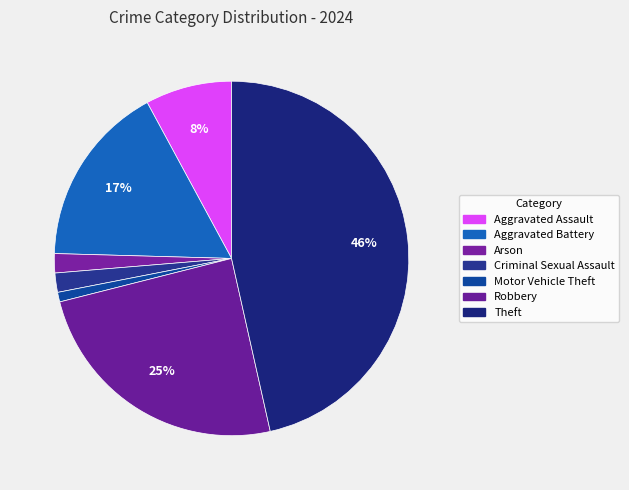

How many segments does this pie chart have?

7